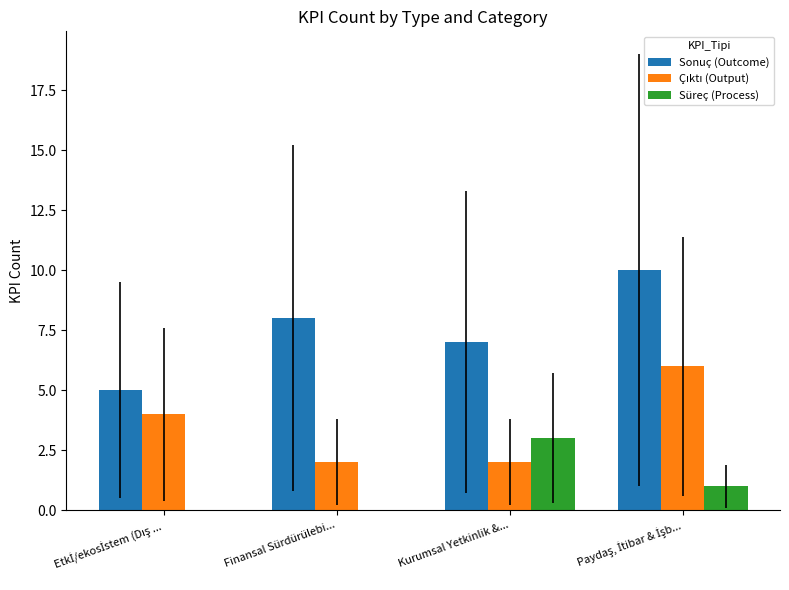

What is the highest value of the Sonuç (Outcome) series?

10